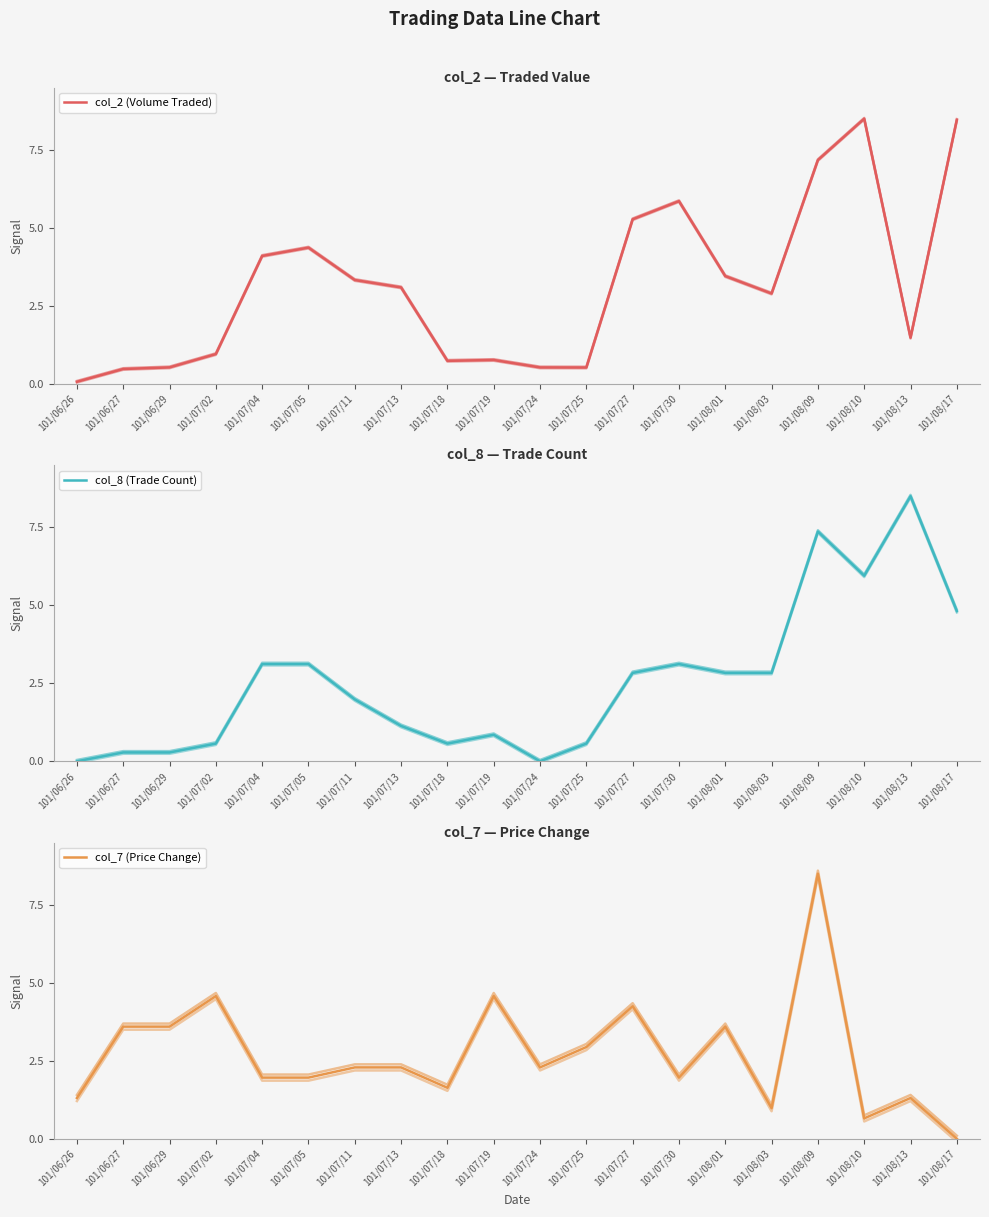

Which has a higher value, 101/08/01 or 101/07/13?

101/08/01